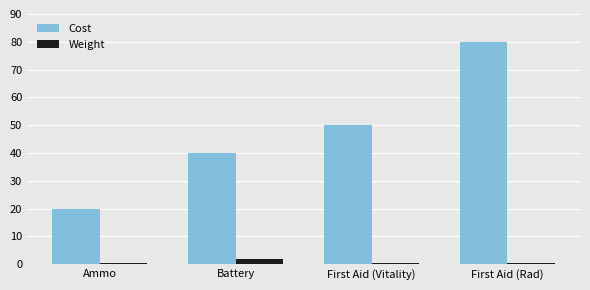

What is the difference between the maximum and second lowest values in the Cost series?

40.0